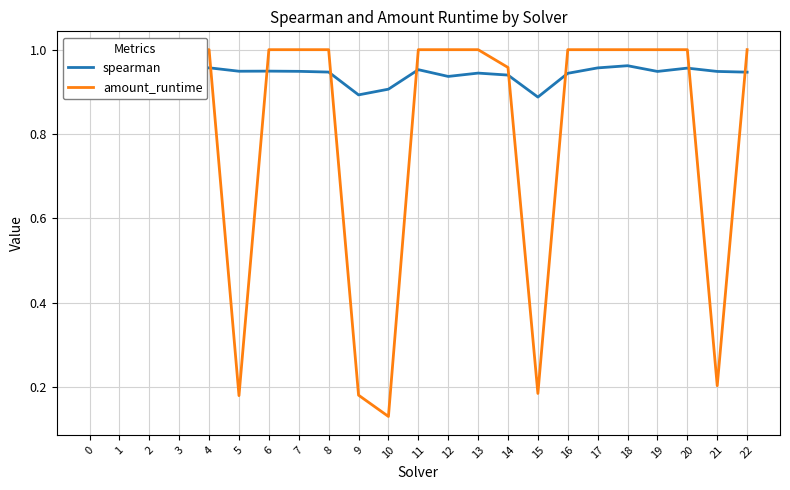

What is the approximate value of amount_runtime at 20?

1.0